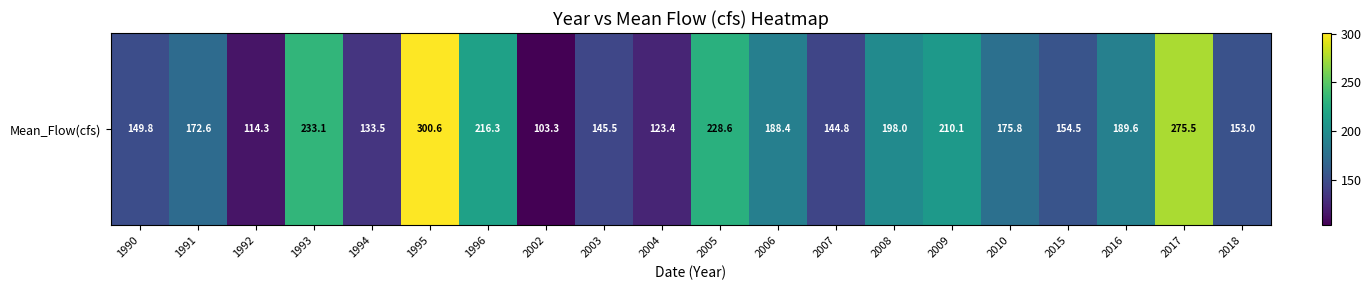

What is the change in value from 2004 to 2006?

+65.0